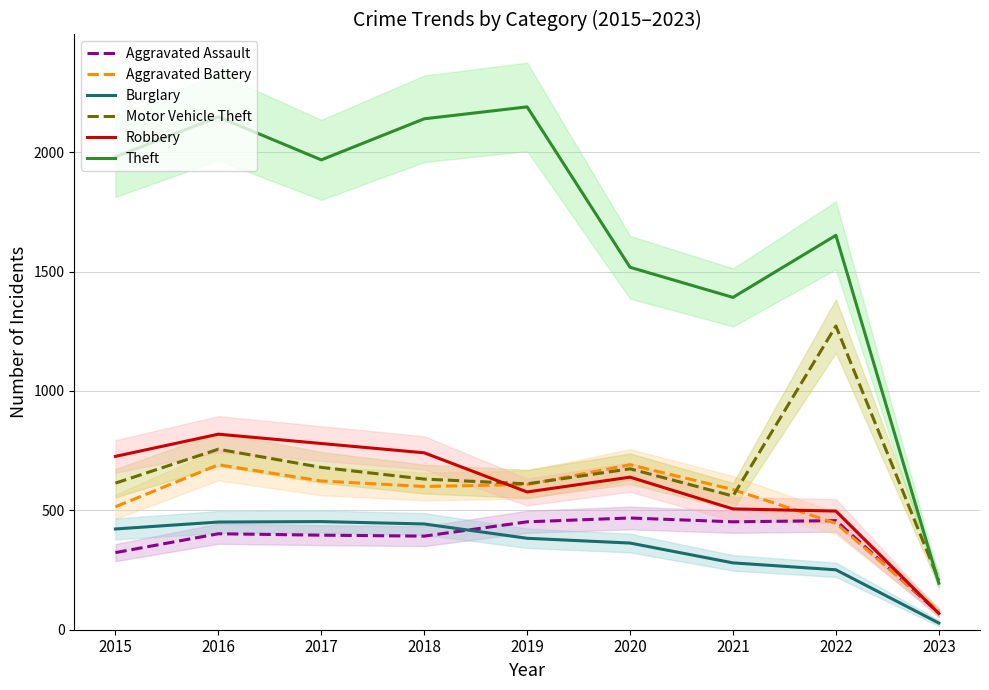

Read the Aggravated Assault value at 2017, to the nearest 50.

400